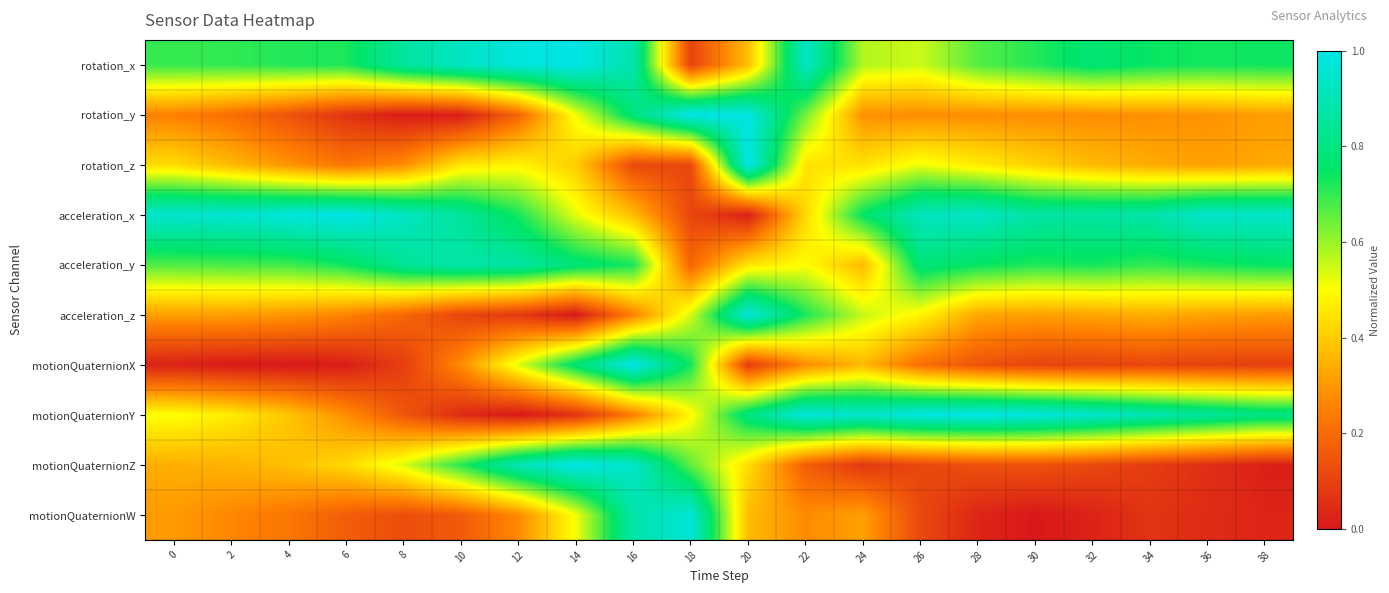

Rank the series at 12 from lowest to highest value.

motionQuaternionY, acceleration_z, rotation_y, motionQuaternionW, rotation_z, motionQuaternionX, acceleration_x, acceleration_y, motionQuaternionZ, rotation_x